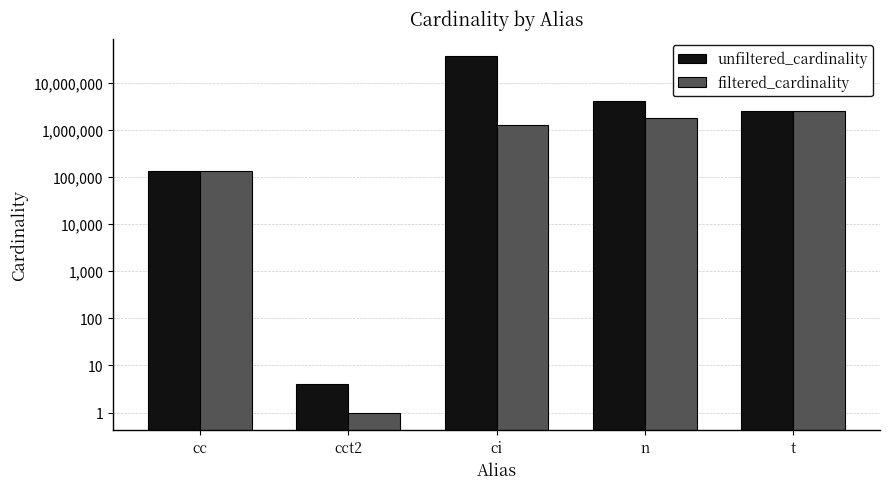

Rank the series by their maximum value, from highest to lowest.

unfiltered_cardinality, filtered_cardinality